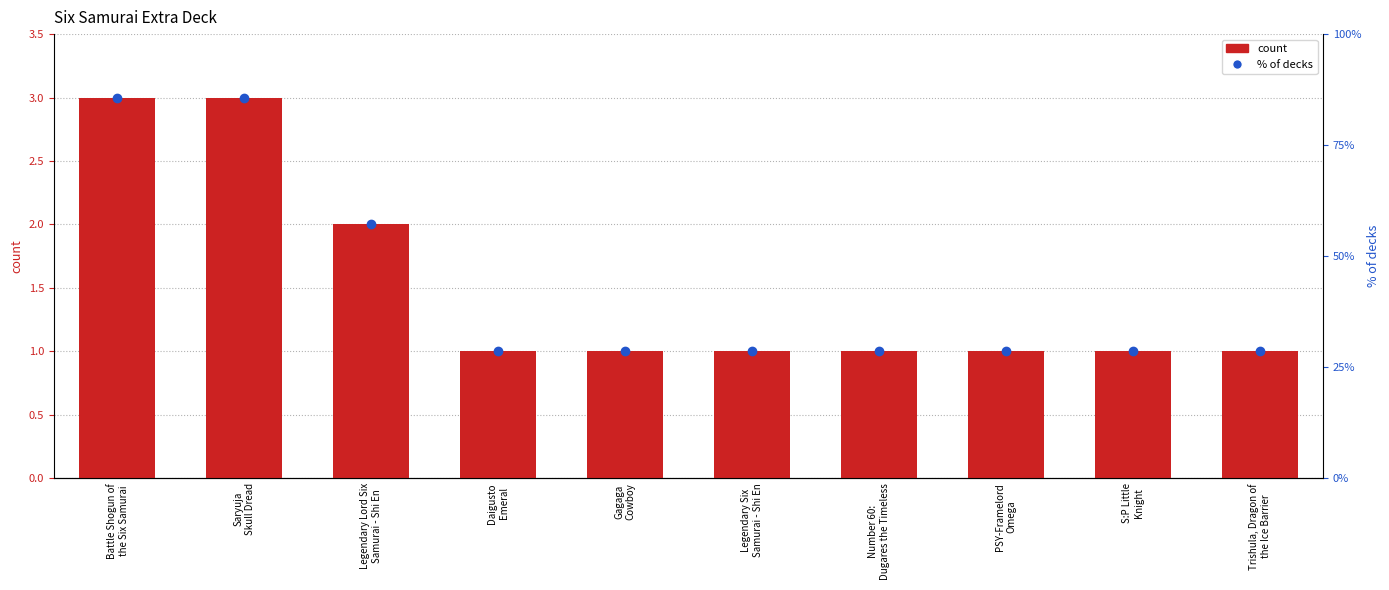

What is the label of the 3rd bar from the right?

PSY-Framelord
Omega